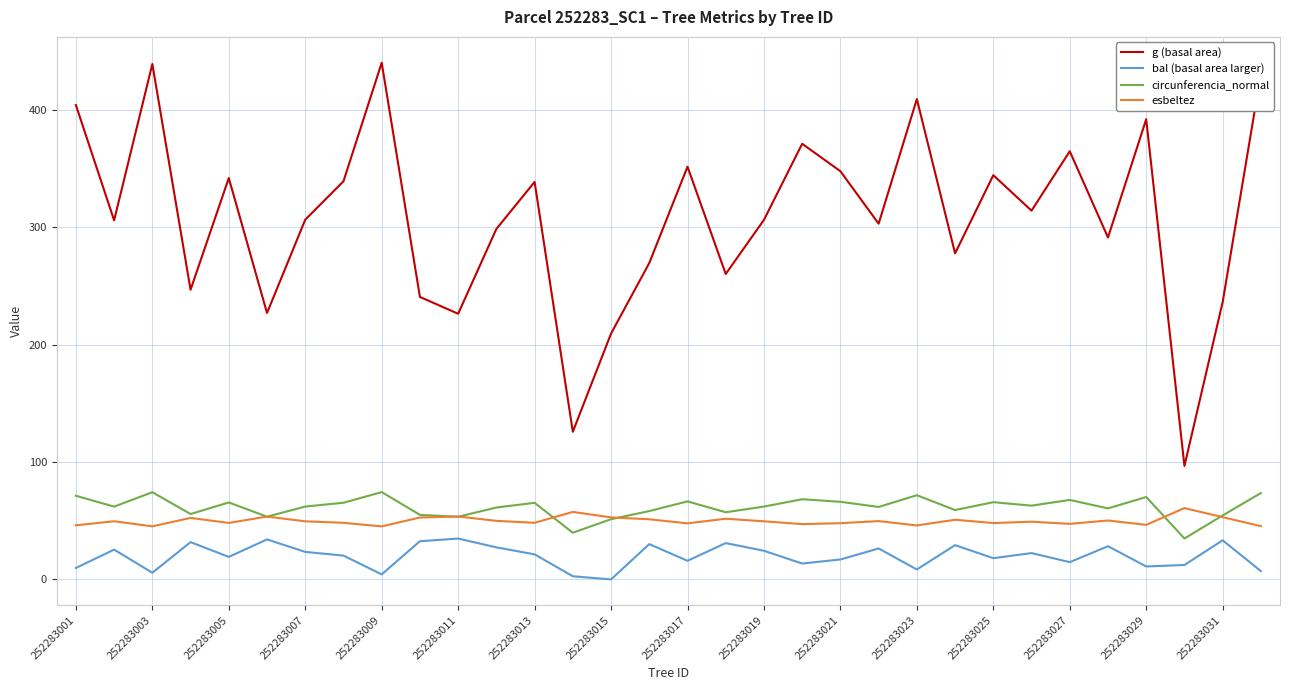

True or false: g (basal area) and bal (basal area larger) cross at least once.

False